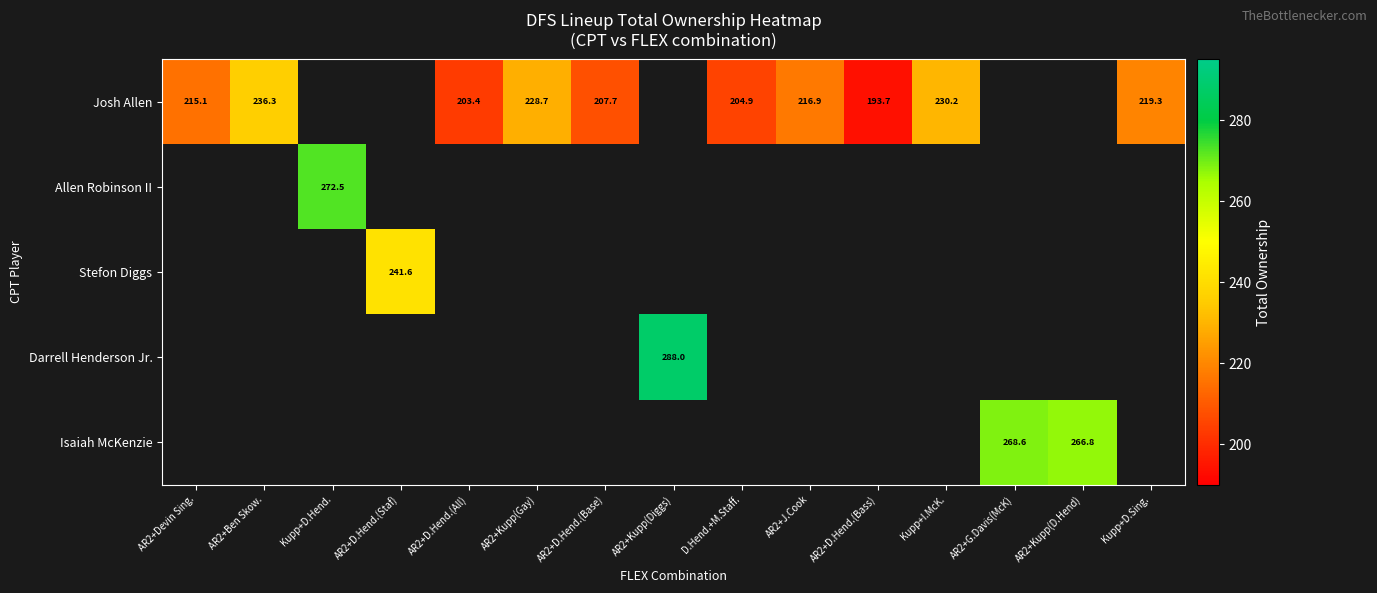

At how many categories does at least one series exceed 286?

1